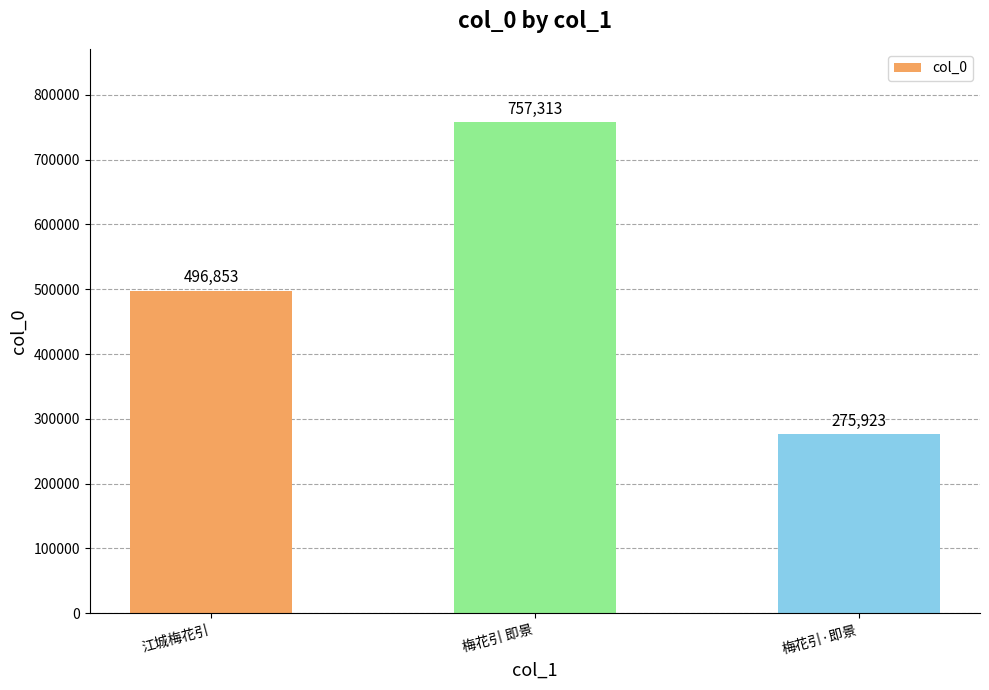

What value does the data have at 梅花引·即景, to the nearest 50?

275900